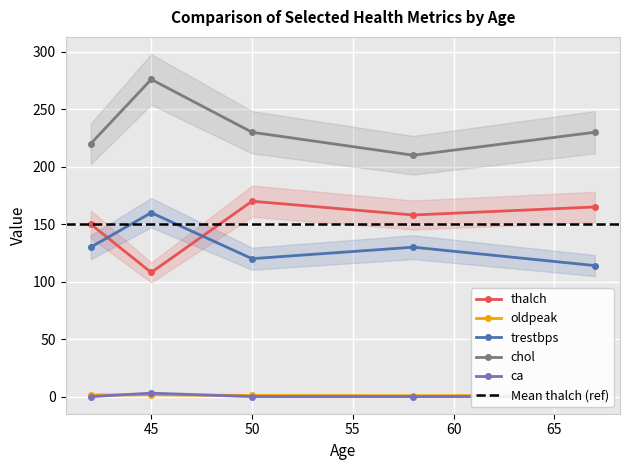

Count the number of data series in this chart.

5